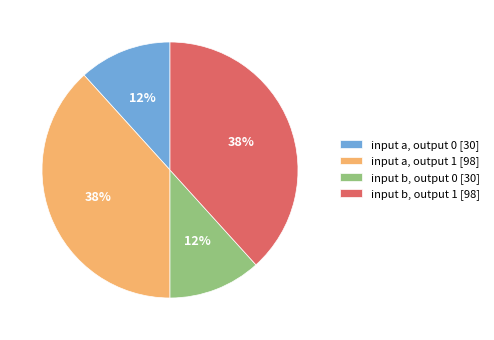

Approximately how many times larger is the value at input b, output 0 [30] compared to input b, output 1 [98]?

0.3